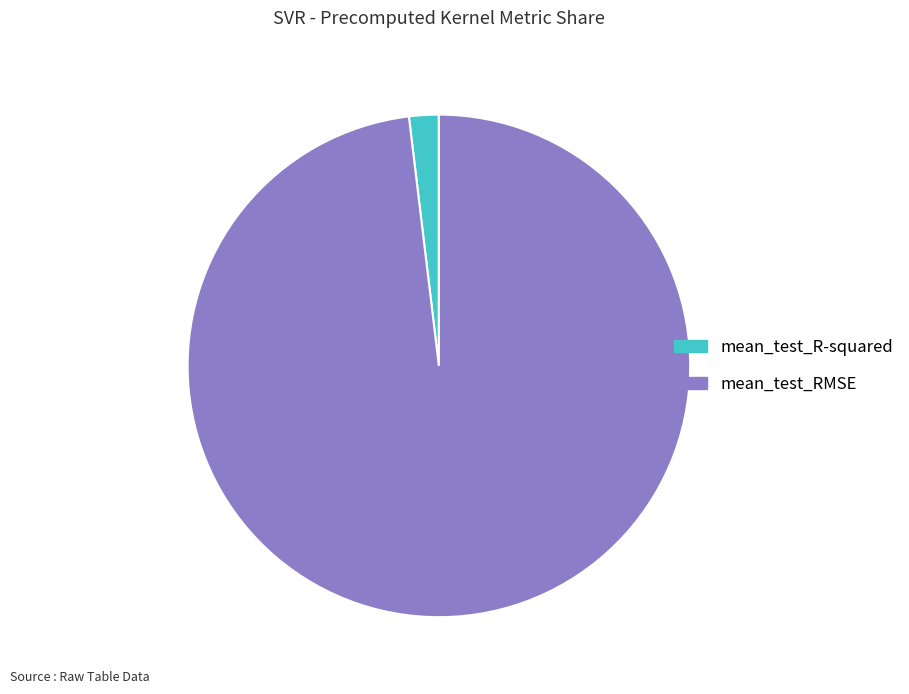

Do mean_test_R-squared and mean_test_RMSE together represent more than half of the pie?

Yes